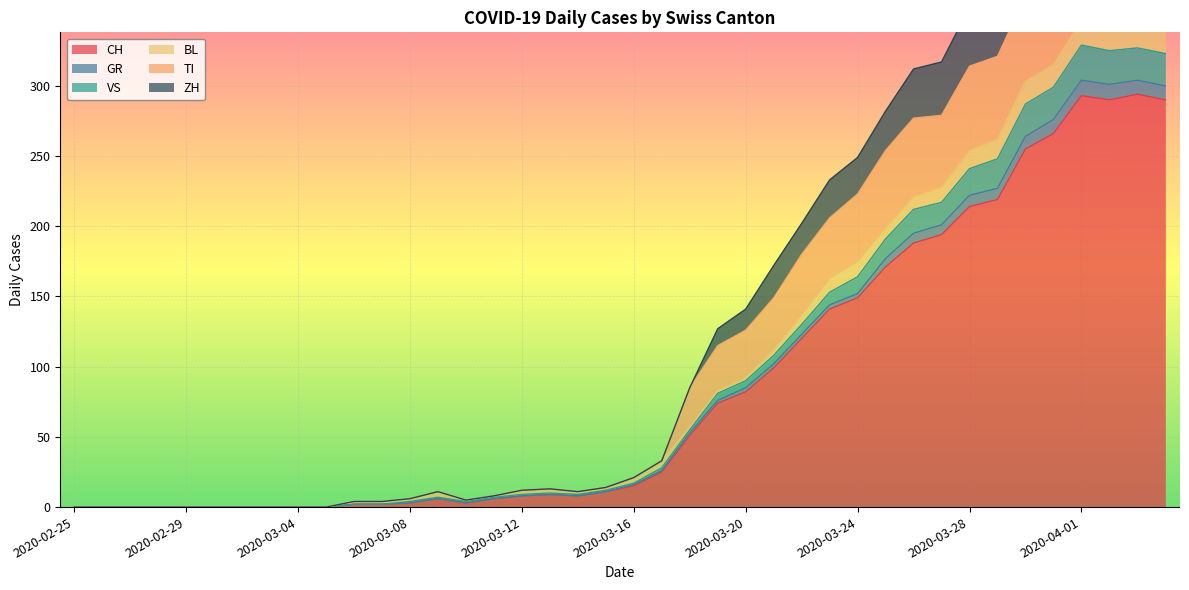

What is the highest value of the CH series?

294